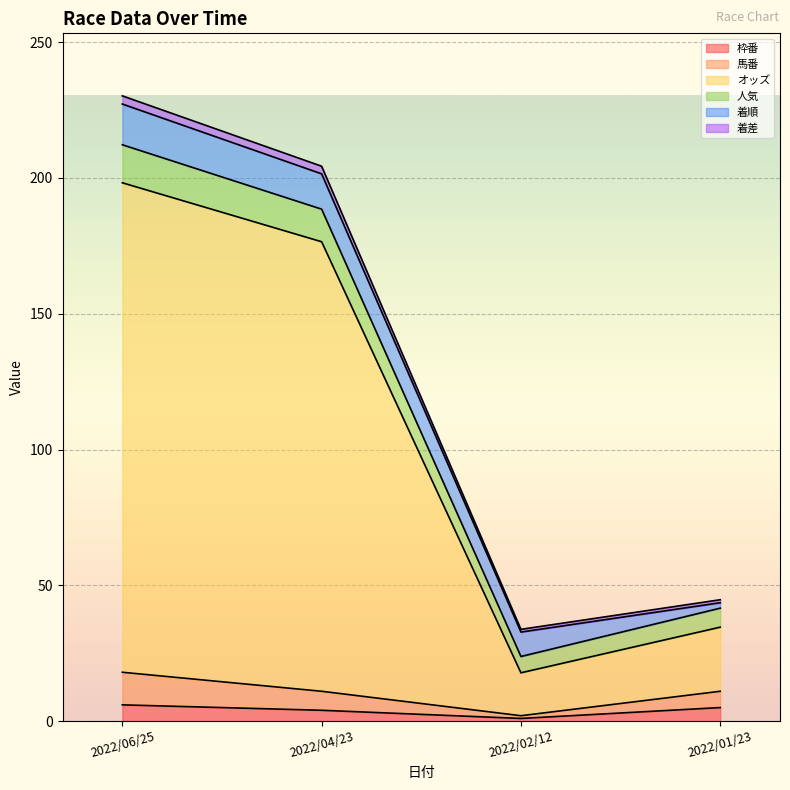

True or false: 枠番 and 人気 intersect in this chart.

False